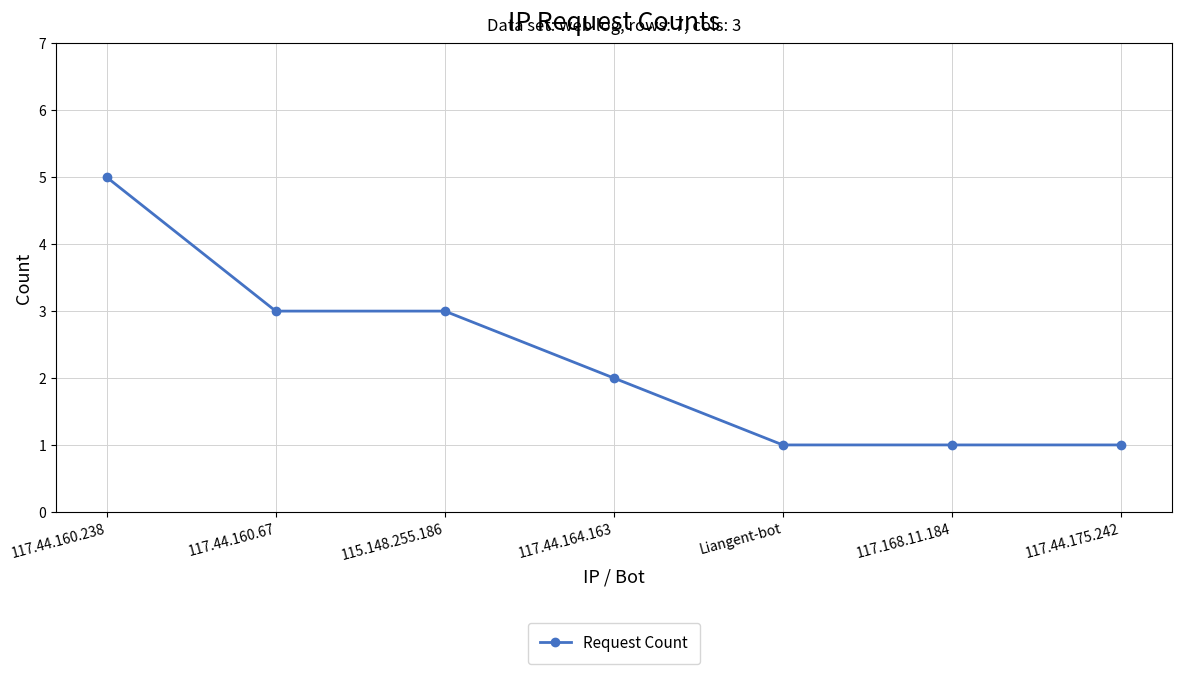

What is the average value?

2